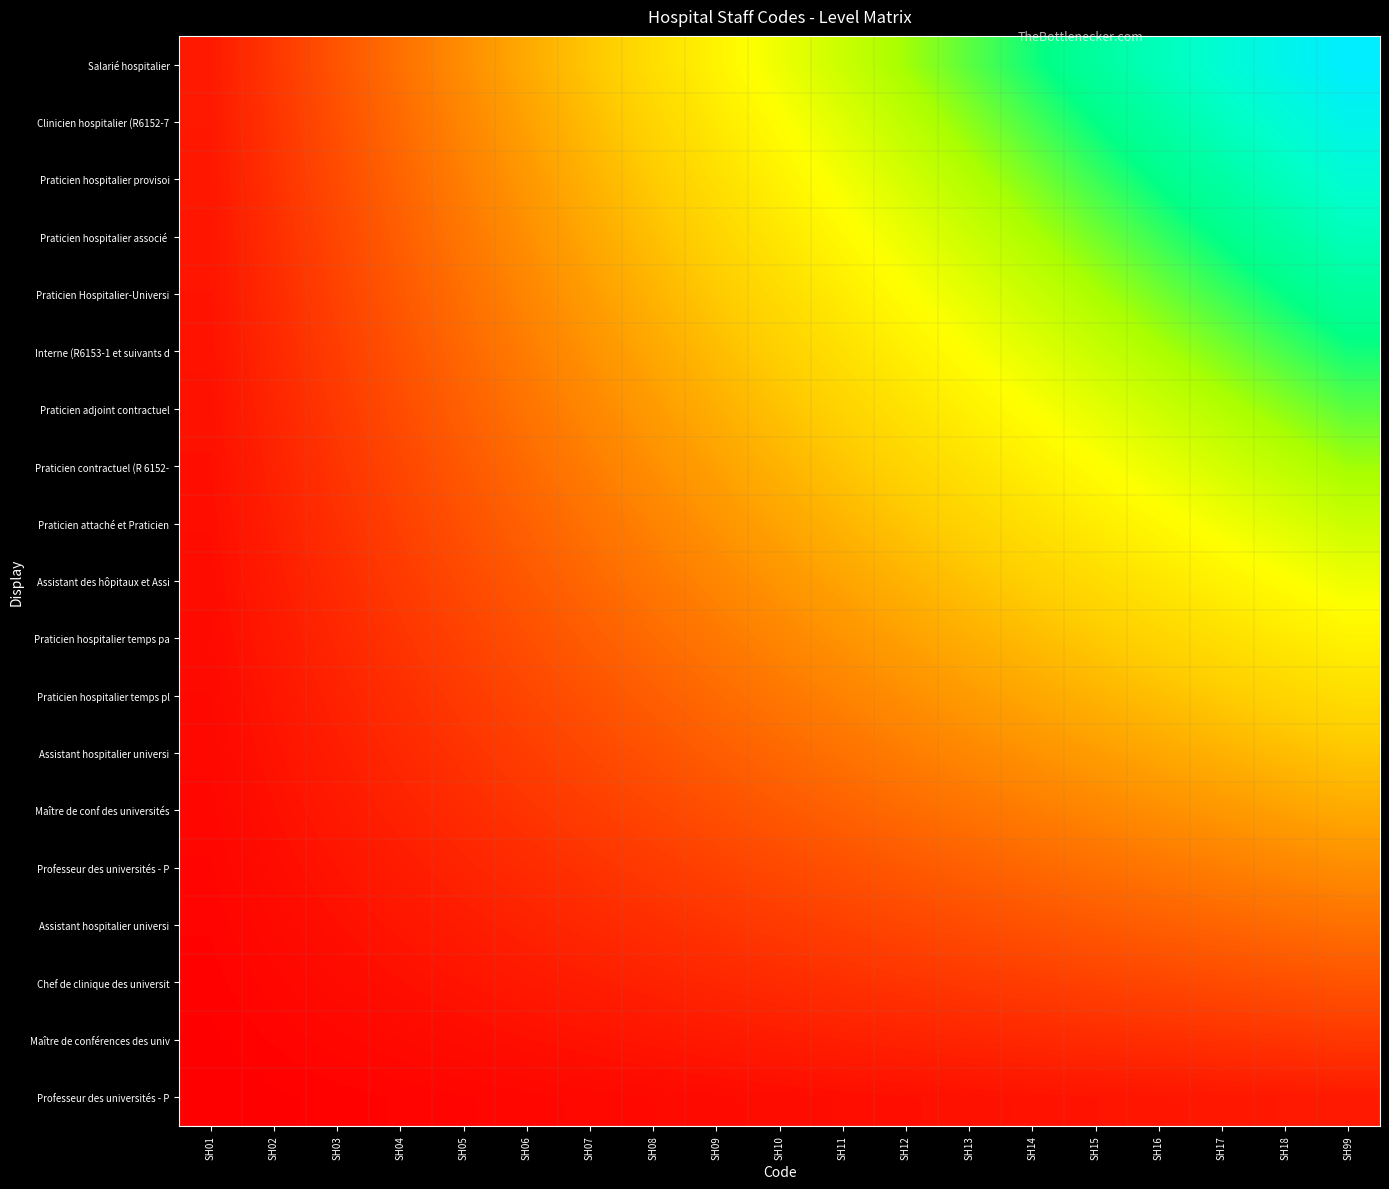

Which category has the lowest value across all series?

SH01